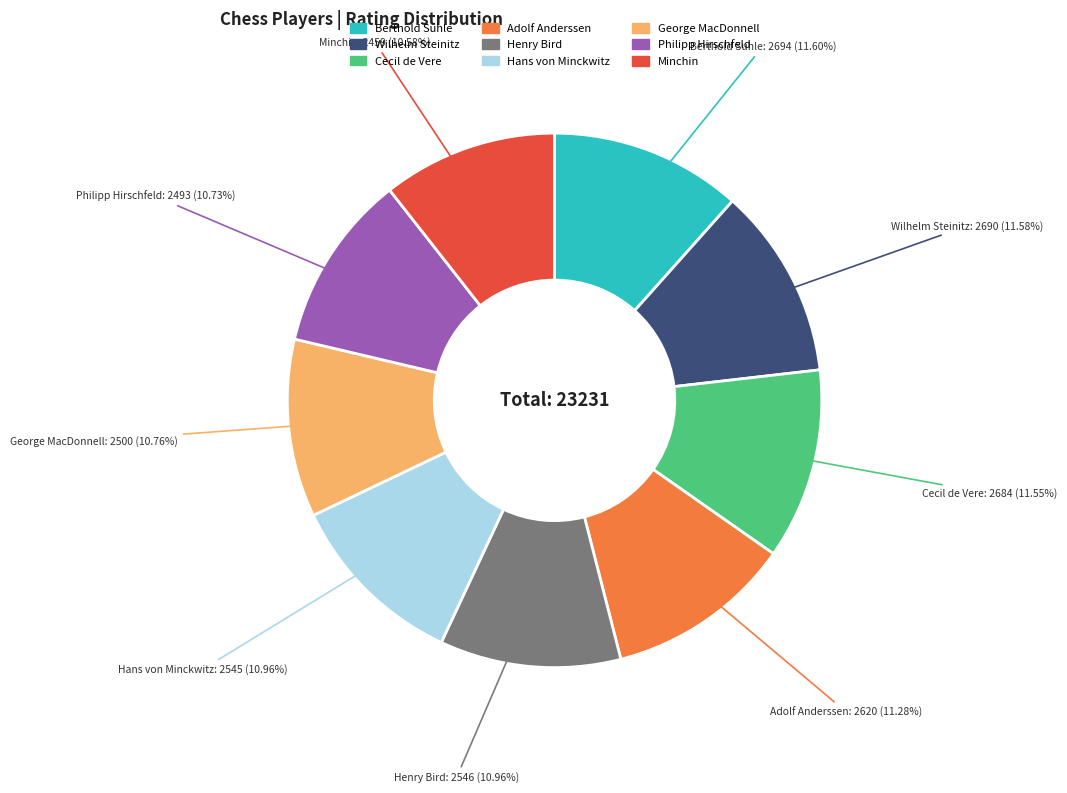

Combined, do Cecil de Vere and Philipp Hirschfeld account for over 50%?

No